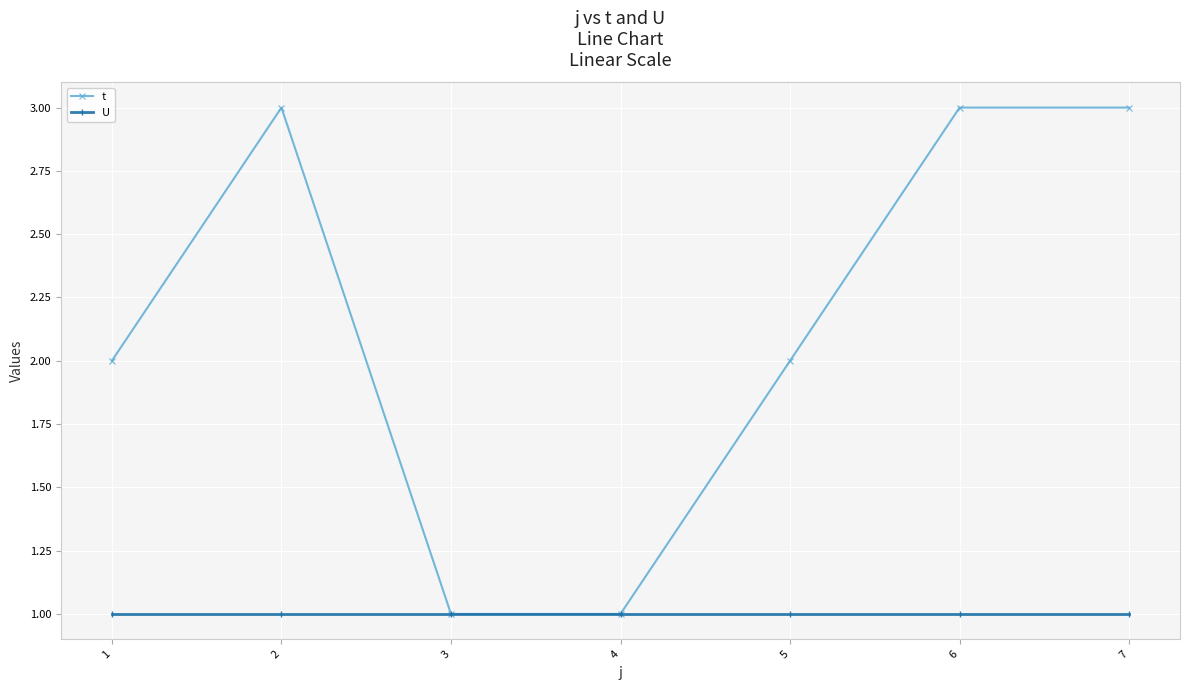

The value of t at 2 is 3. True or false?

True